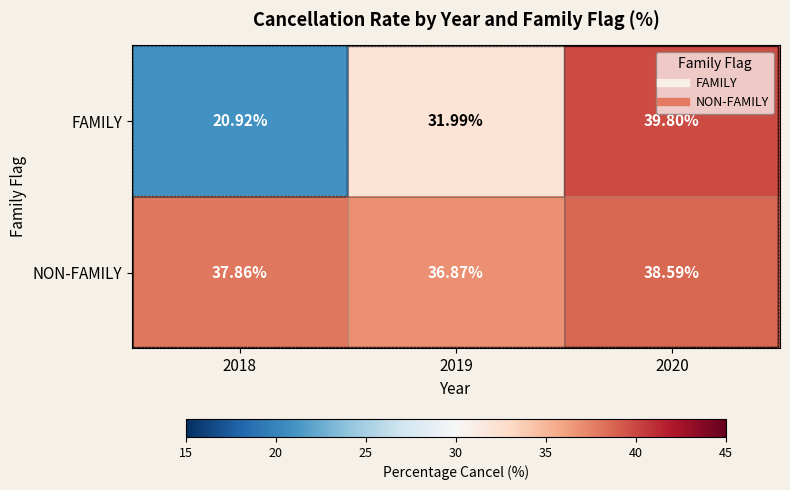

What is the difference between the maximum and minimum values in the NON-FAMILY series?

1.7